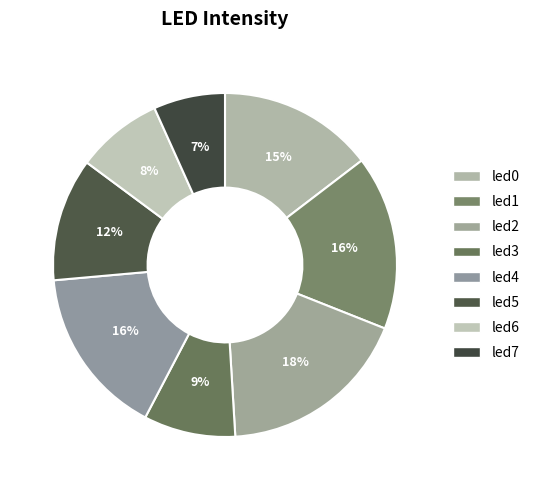

Does led7 represent more than half of the total?

No